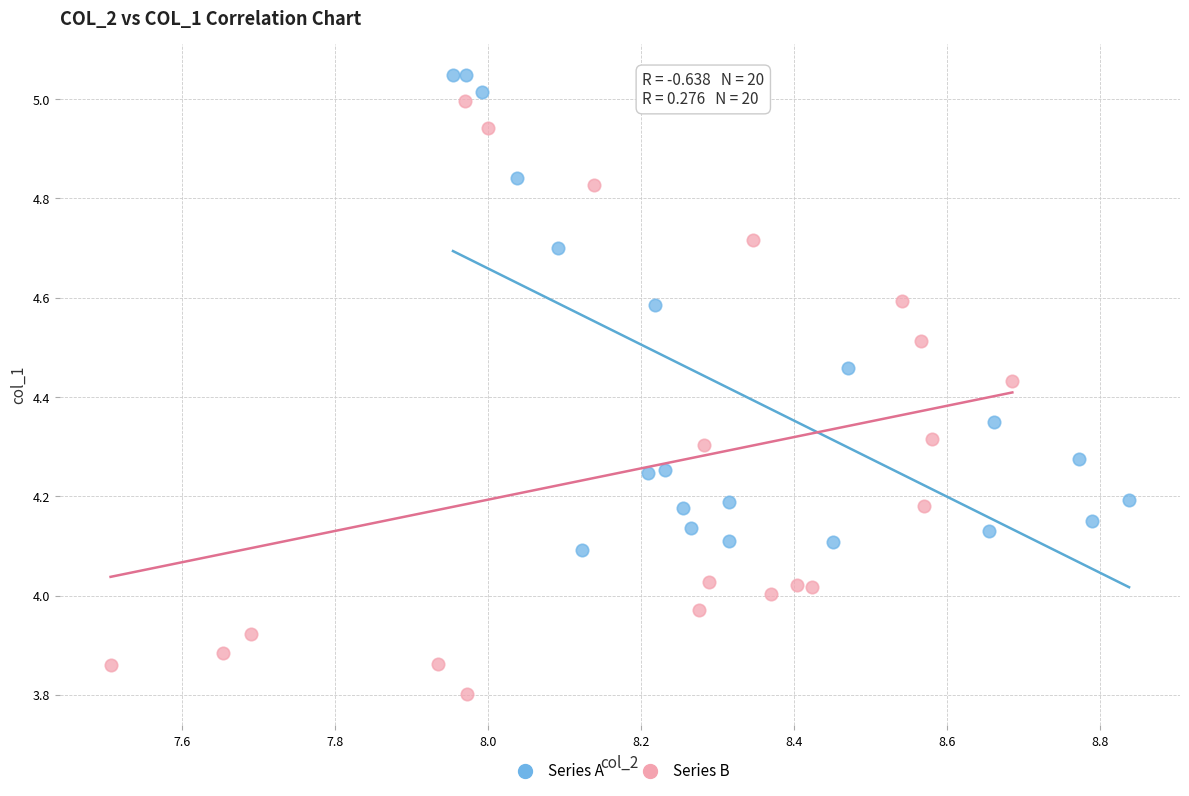

Which series has the largest Y range (max minus min)?

Series B